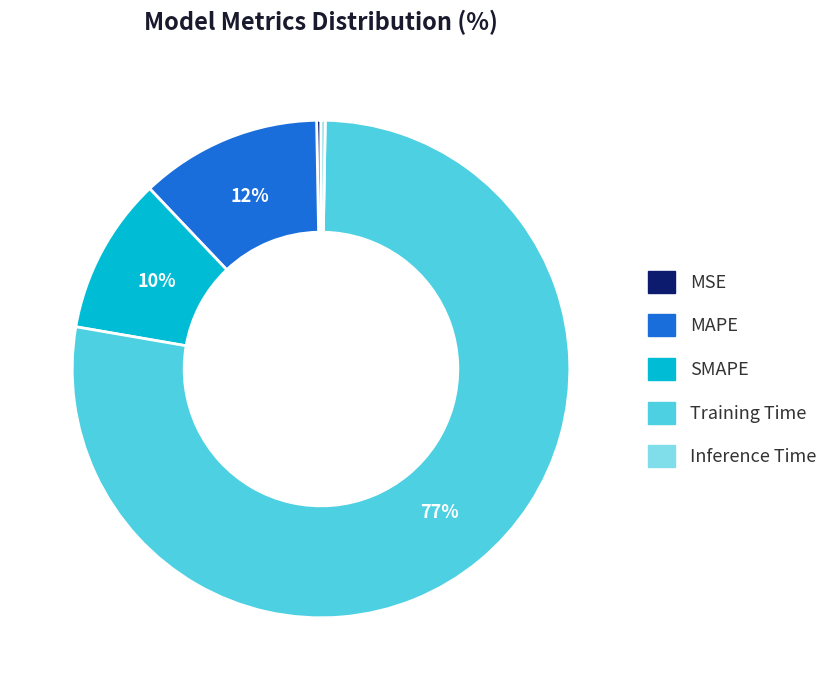

Which has a higher value, SMAPE or MAPE?

MAPE